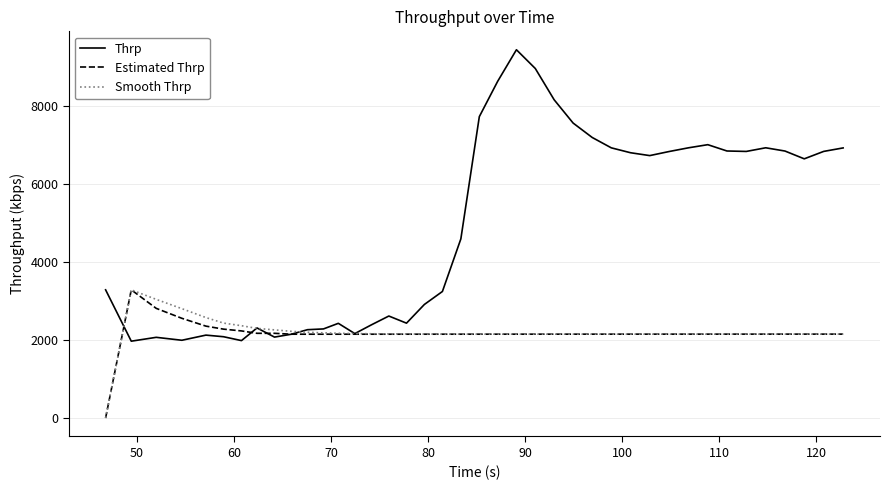

Which series has the widest spread of values?

Thrp